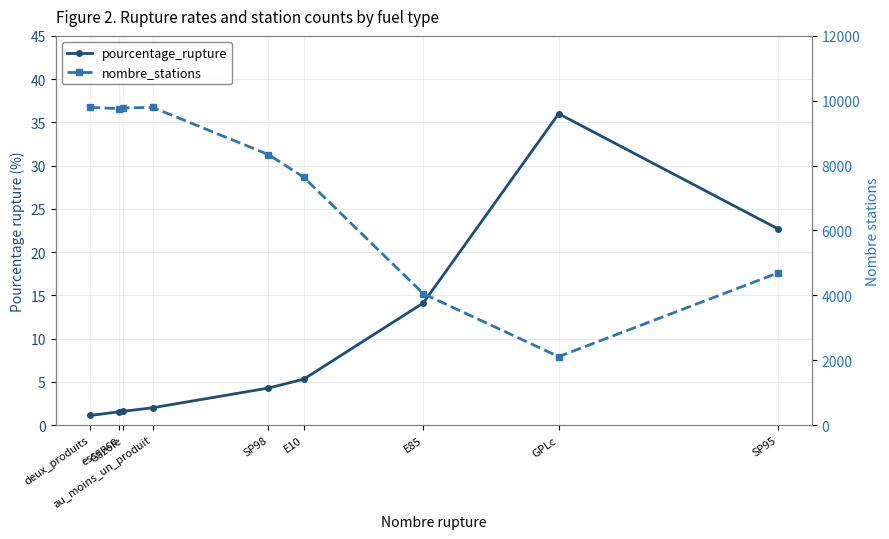

The value of pourcentage_rupture at Gazole is 1.6. True or false?

True